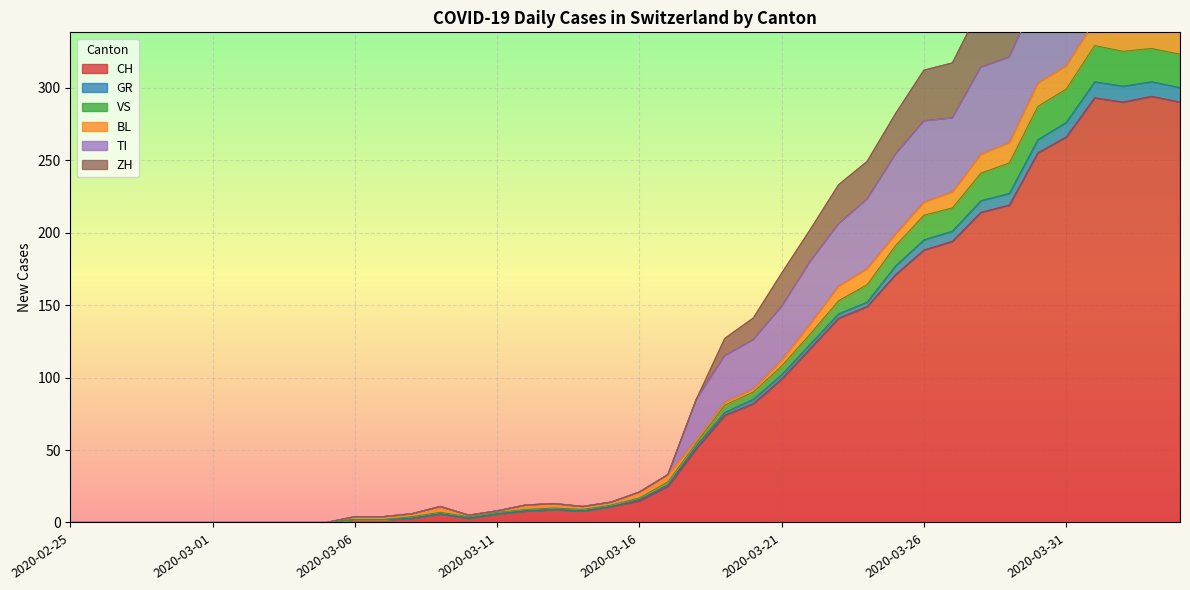

True or false: ZH and TI intersect in this chart.

False